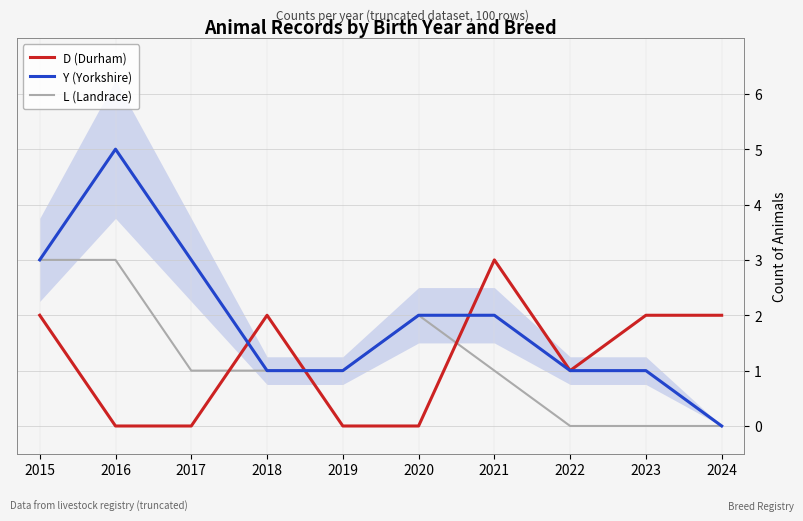

Reading left to right, what are all the values shown in this chart?

D (Durham): 2	0	0	2	0	0	3	1	2	2
Y (Yorkshire): 3	5	3	1	1	2	2	1	1	0
L (Landrace): 3	3	1	1	1	2	1	0	0	0